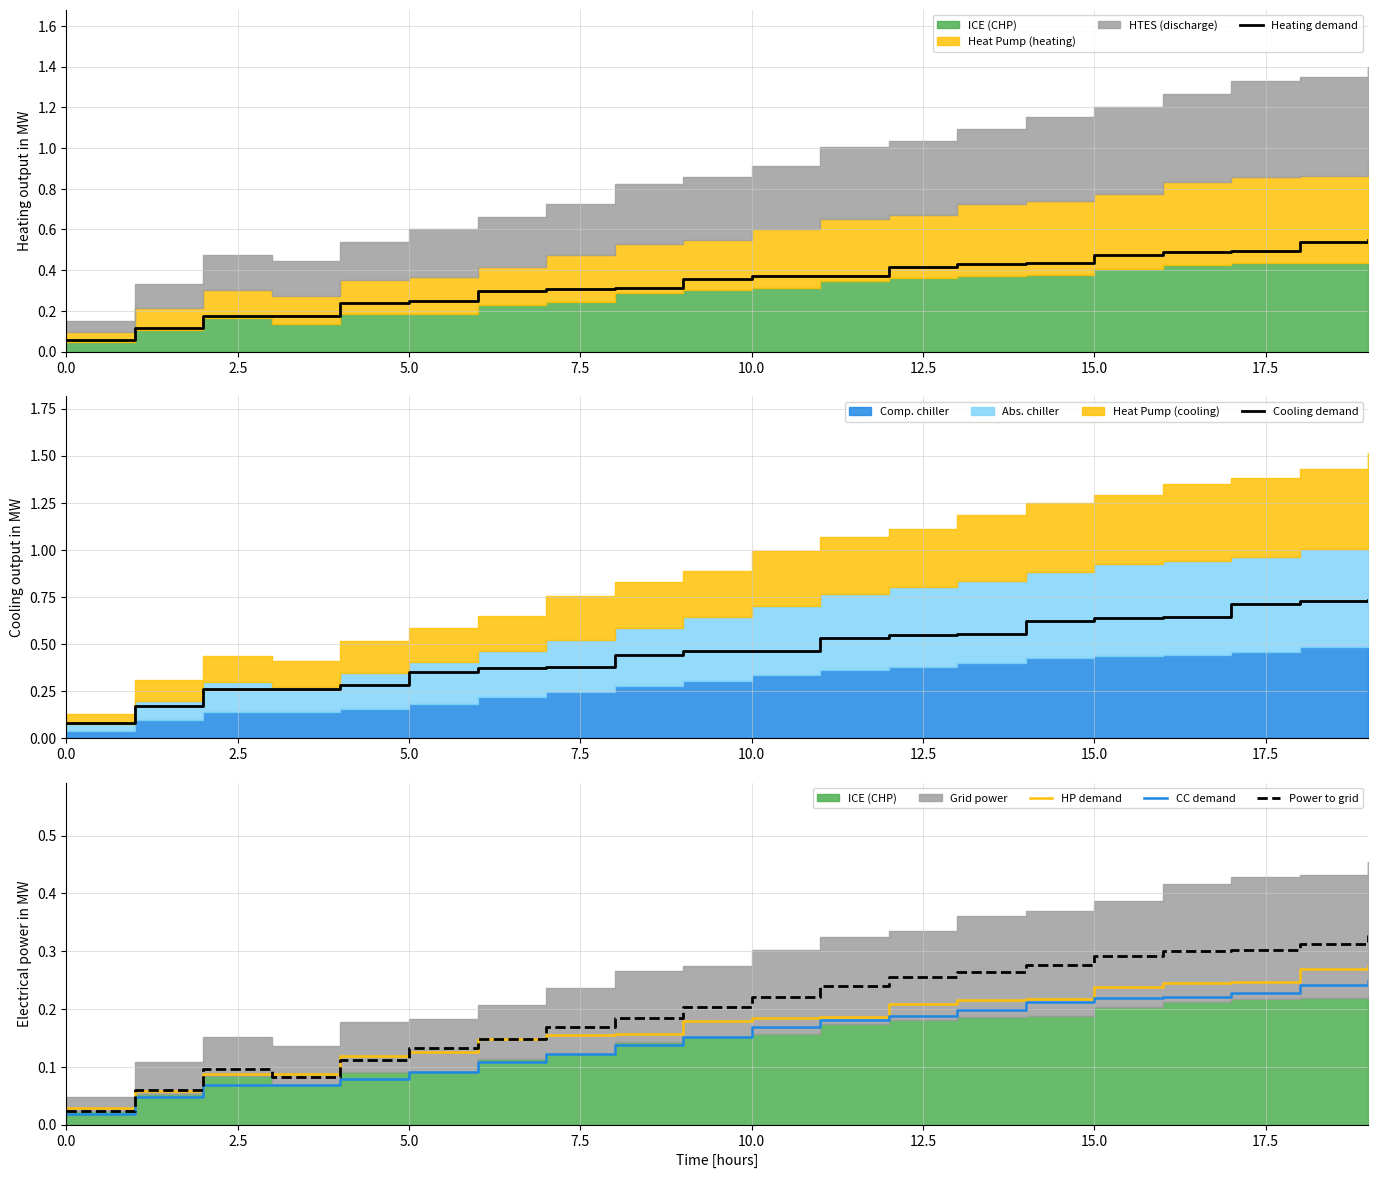

At which category is the sum across all series the highest?

19